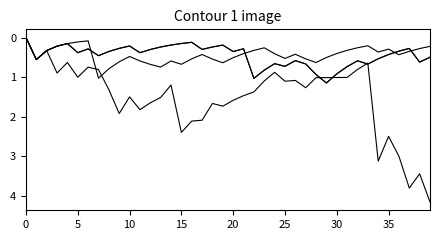

Reading left to right, what are all the values shown in this chart?

Assists: 0.0	0.6	0.3	0.2	0.2	0.1	0.1	1.0	0.8	0.6	0.5	0.6	0.7	0.7	0.6	0.7	0.5	0.4	0.5	0.6	0.5	0.4	0.3	0.3	0.4	0.5	0.4	0.5	0.6	0.5	0.4	0.3	0.3	0.2	0.4	0.3	0.4	0.3	0.3	0.2
Digs: 0.0	0.6	0.3	0.9	0.6	1.0	0.7	0.8	1.3	1.9	1.5	1.8	1.6	1.5	1.2	2.4	2.1	2.1	1.7	1.7	1.6	1.5	1.4	1.1	0.9	1.1	1.1	1.3	1.0	1.0	1.0	1.0	0.8	0.6	3.1	2.5	3.0	3.8	3.4	4.1
Aces: 0.0	0.6	0.3	0.2	0.2	0.4	0.3	0.5	0.4	0.3	0.2	0.4	0.3	0.2	0.2	0.1	0.1	0.3	0.2	0.2	0.4	0.3	1.0	0.8	0.7	0.7	0.6	0.7	0.9	1.1	0.9	0.7	0.6	0.7	0.5	0.4	0.3	0.3	0.6	0.5
PTS: 0.0	0.6	0.3	0.2	0.2	0.4	0.3	0.5	0.4	0.3	0.2	0.4	0.3	0.2	0.2	0.1	0.1	0.3	0.2	0.2	0.4	0.3	1.0	0.8	0.7	0.7	0.6	0.7	0.9	1.1	0.9	0.7	0.6	0.7	0.5	0.4	0.3	0.3	0.6	0.5